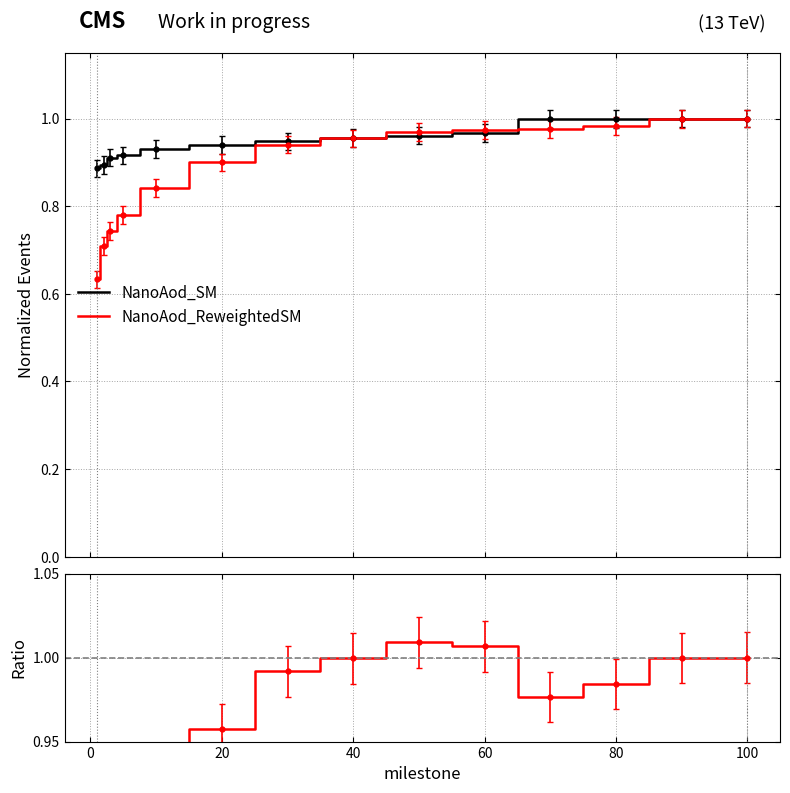

What is the lowest value of the ratio series?

0.7